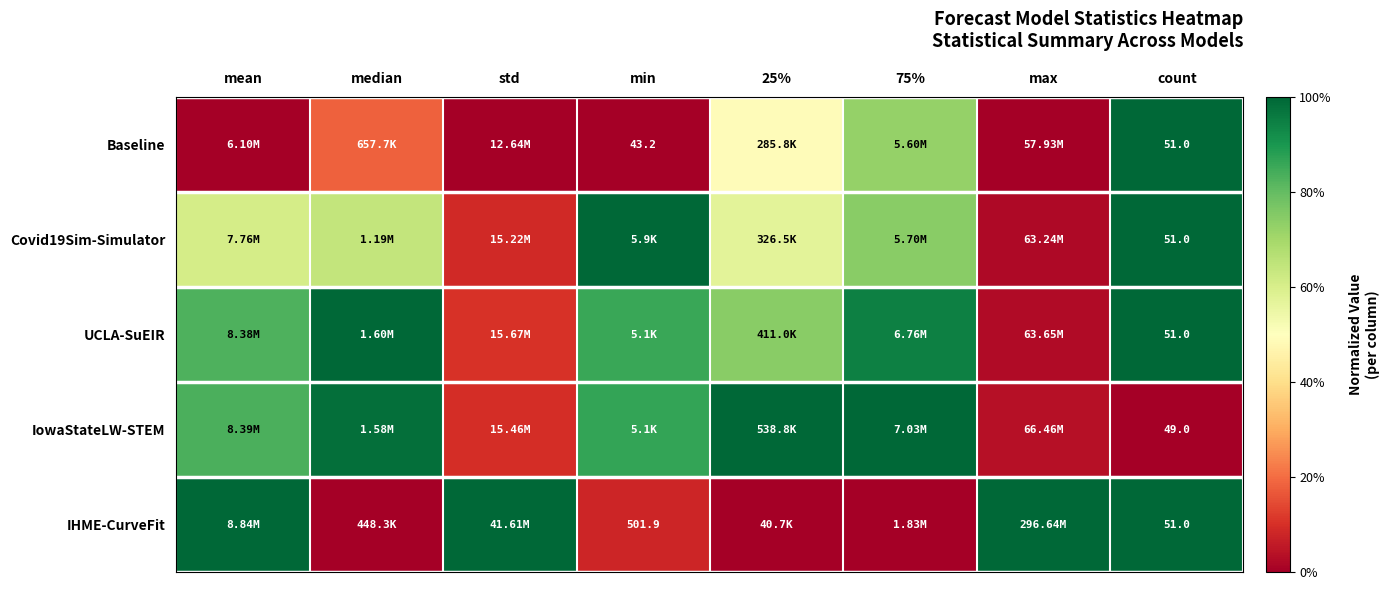

At how many categories does at least one series exceed 0?

8